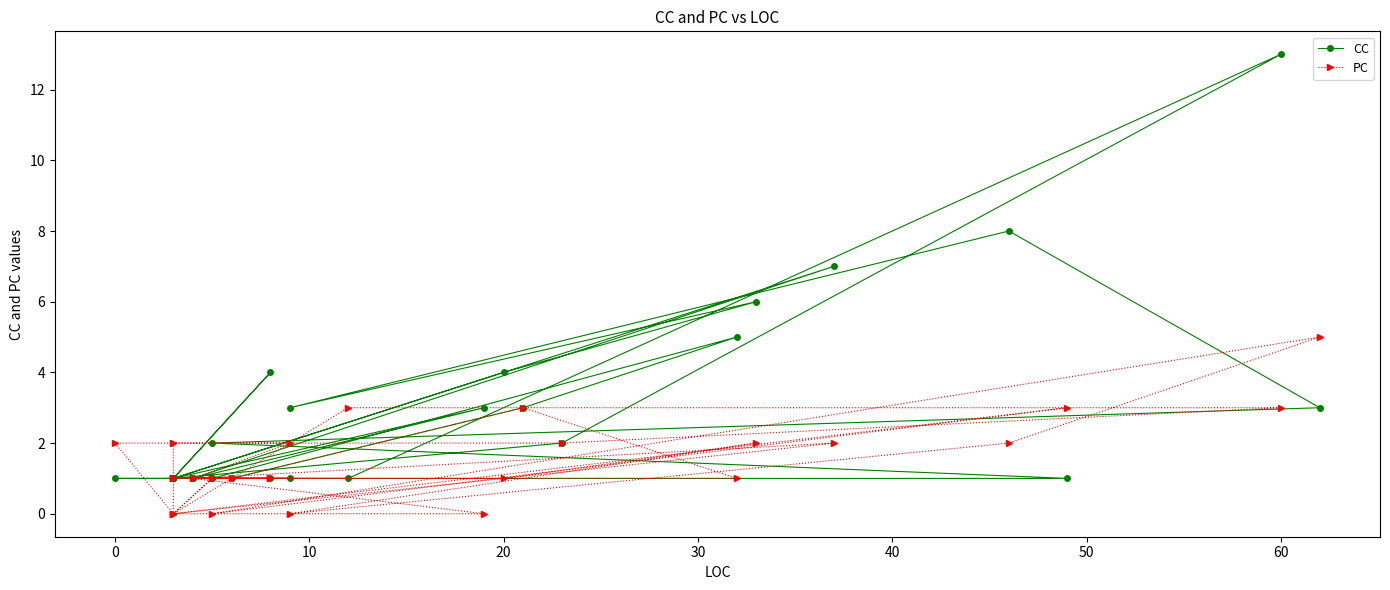

What is the label of the 16th point from the left?

15